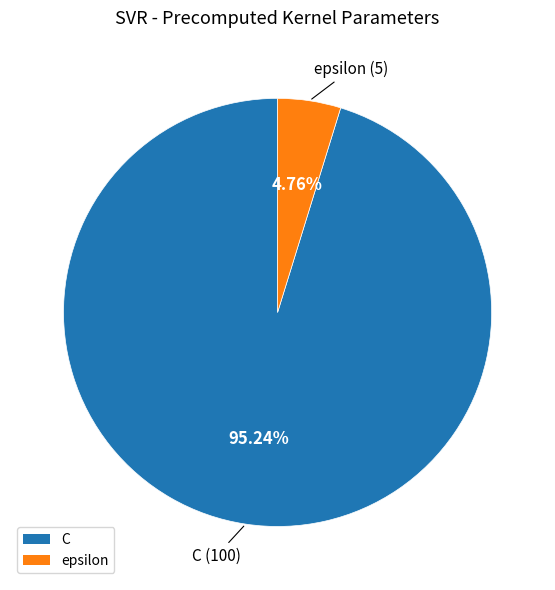

Which category has the biggest portion of the pie?

C